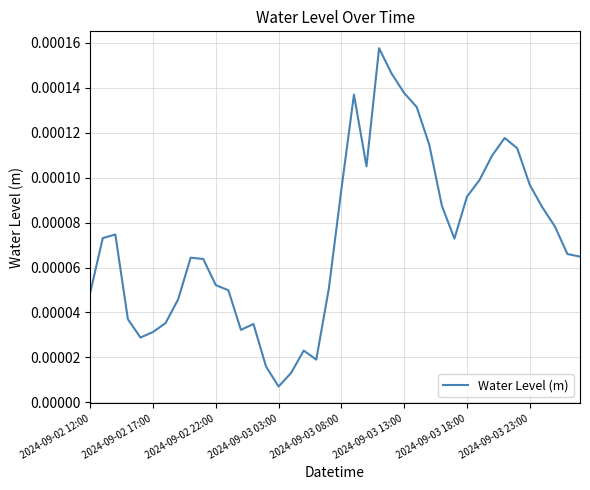

At which label is the value closest to 0?

2024-09-03 03:00